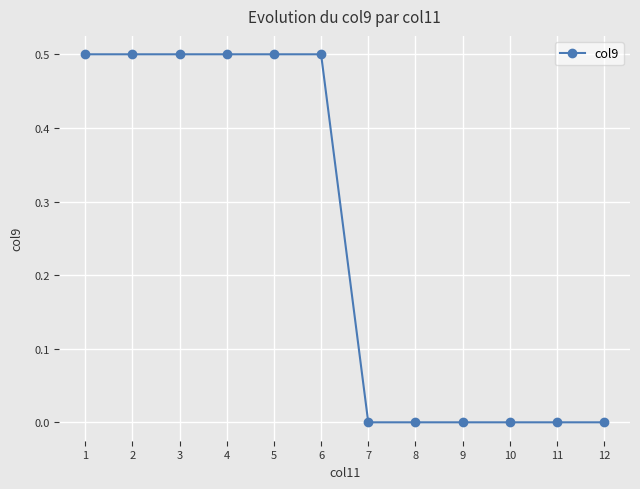

Read the value at 4.

0.5